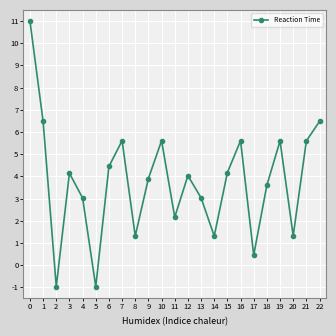

What is the ratio of the value at 11 to the value at 0?

0.2